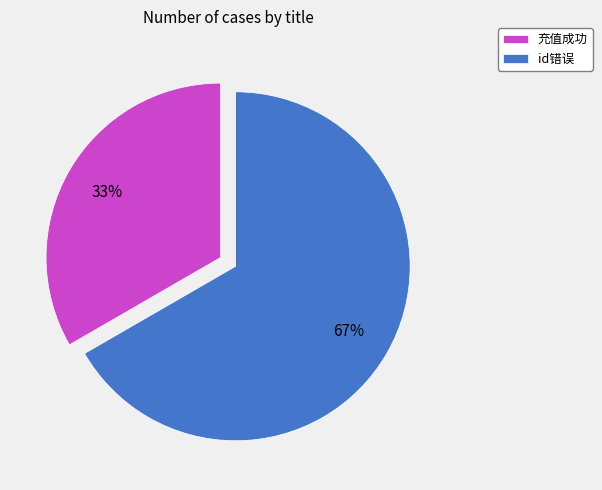

To the nearest percent, what percentage of the pie is id错误?

67%